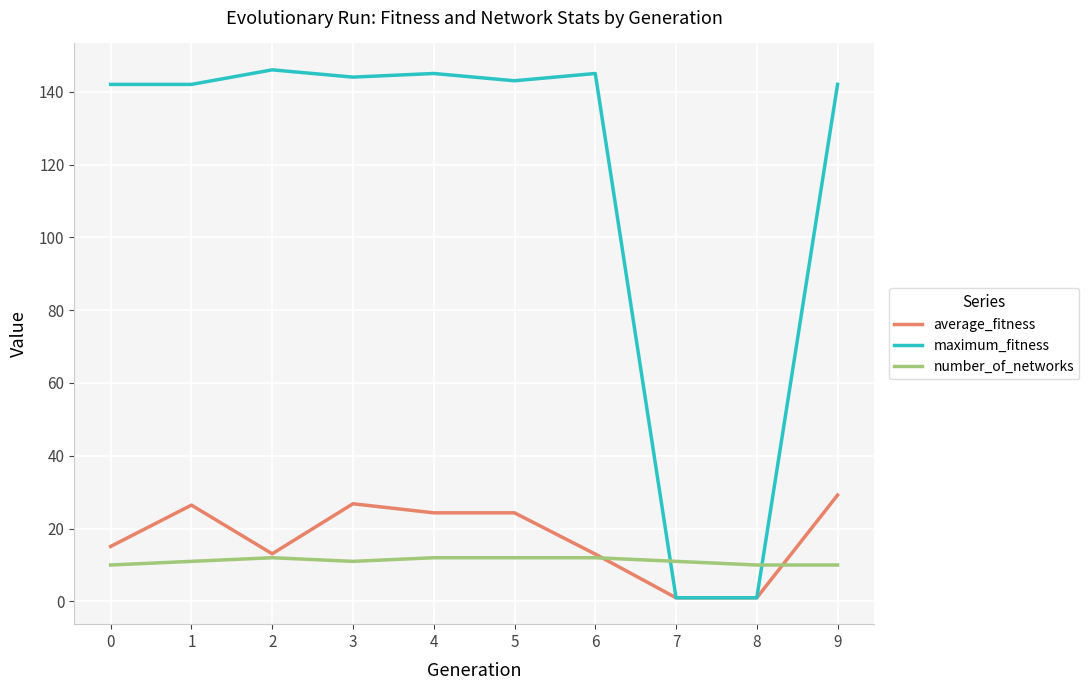

Which series changed the most between 7 and 9?

maximum_fitness